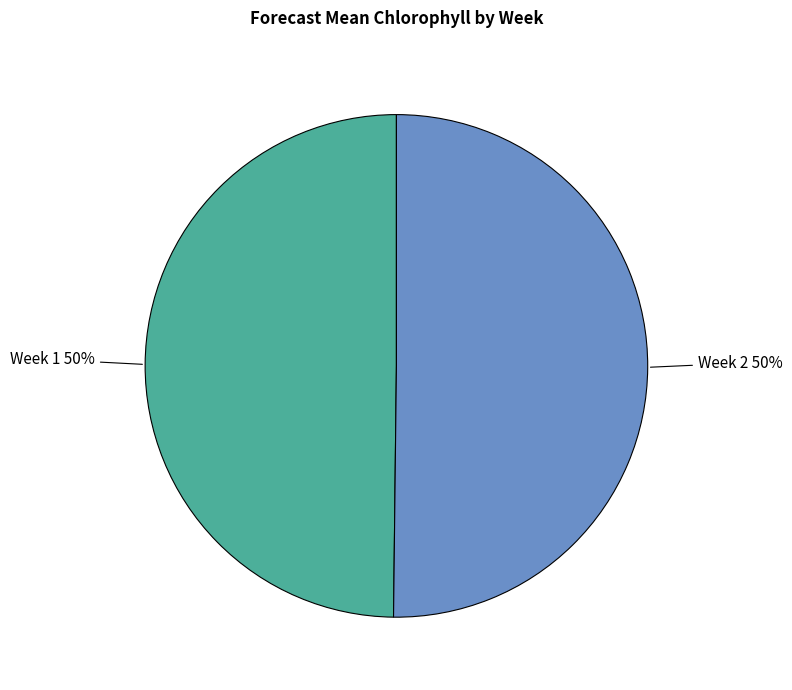

Approximately how many times larger is the value at Week 2 compared to Week 1?

1.0